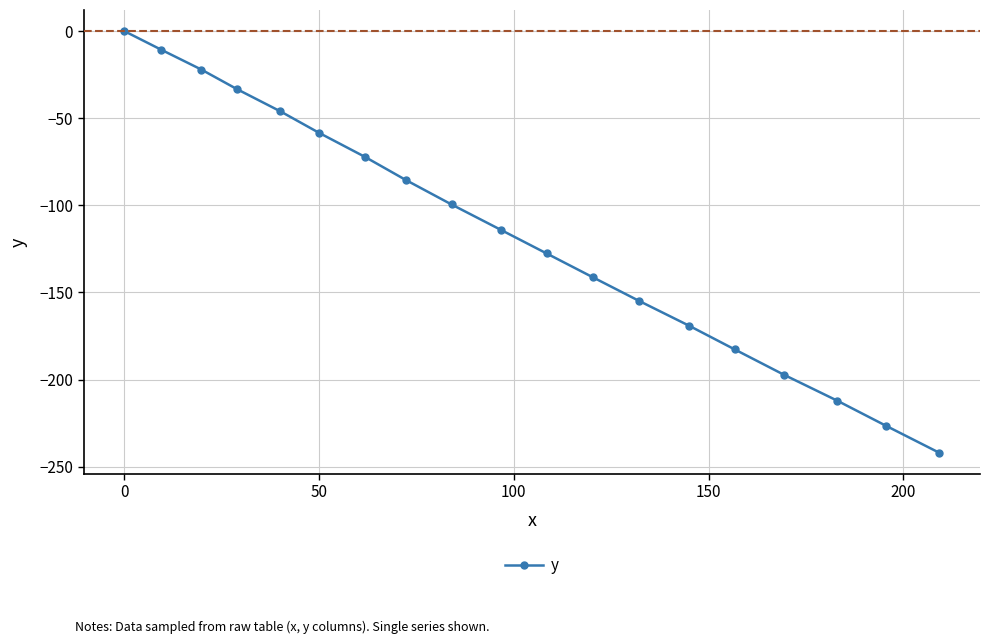

How many distinct data groups are displayed?

1